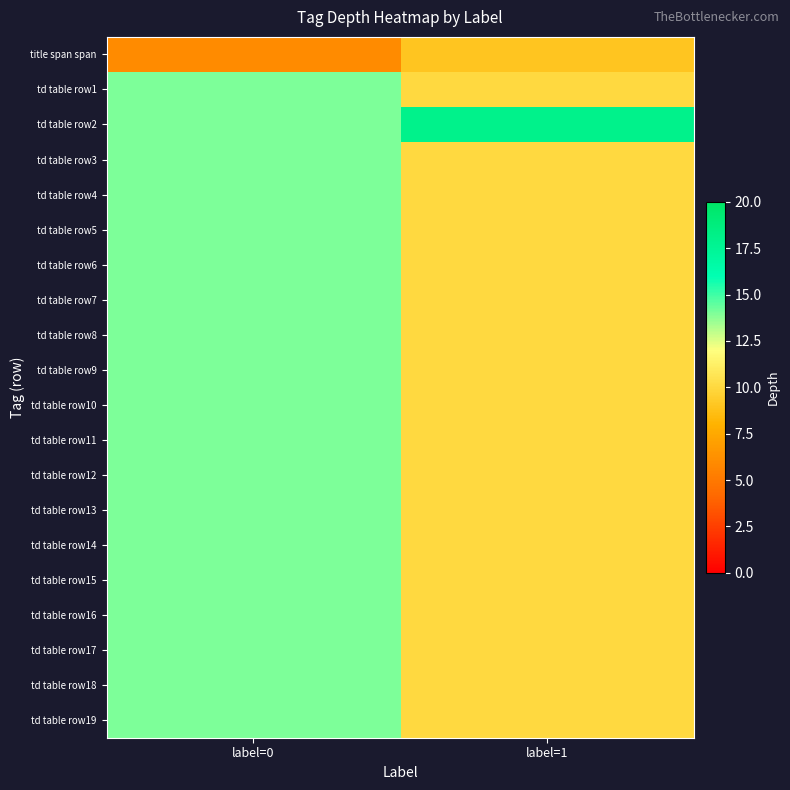

At how many categories does at least one series exceed 13?

2